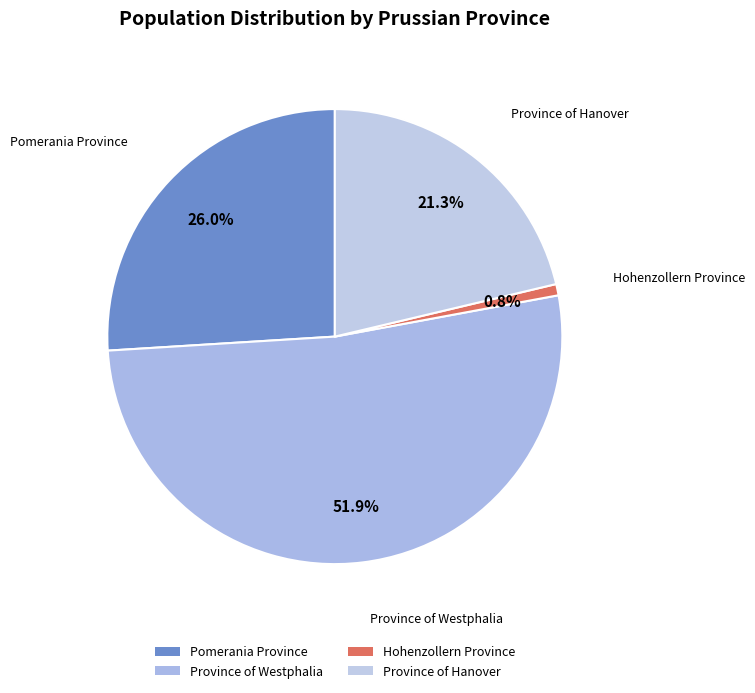

Is it true that Hohenzollern Province is 11% of the pie?

False